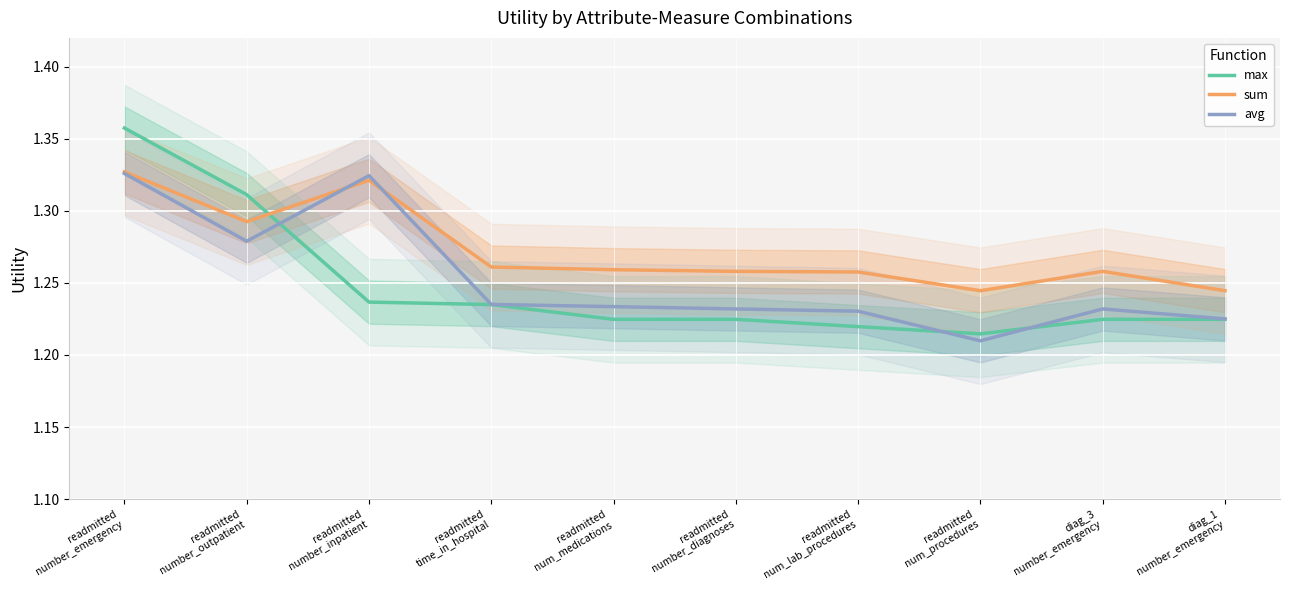

What is the value of the sum point at the 10th from the left?

1.2